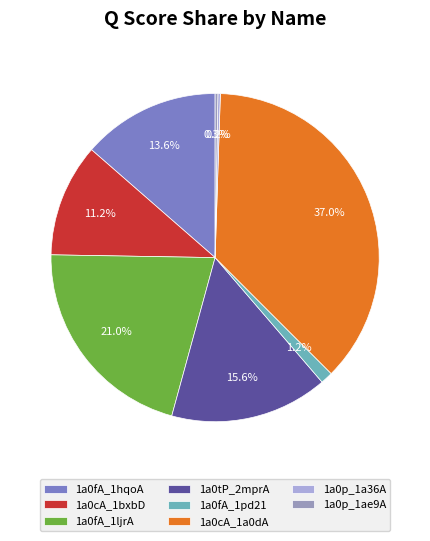

Does any single category account for the majority?

No